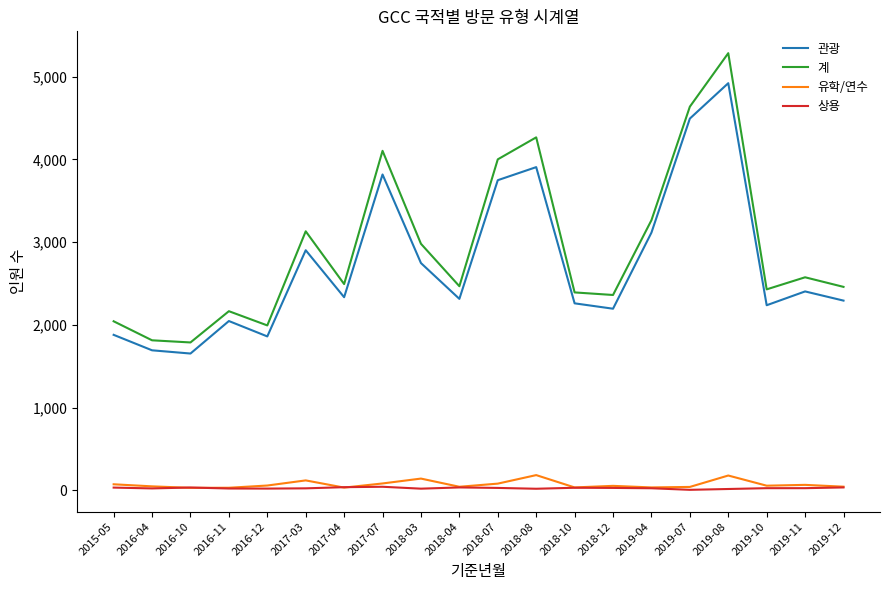

True or false: 계 and 유학/연수 intersect in this chart.

False